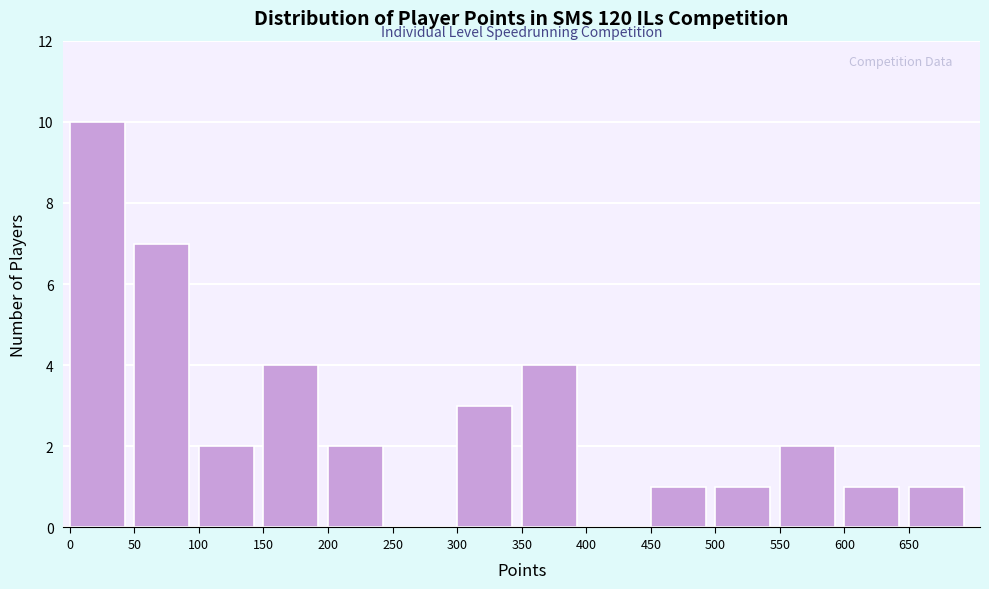

Reading right to left, what are all the values shown in this chart?

650=1	600=1	550=2	500=1	450=1	400=0	350=4	300=3	250=0	200=2	150=4	100=2	50=7	0=10